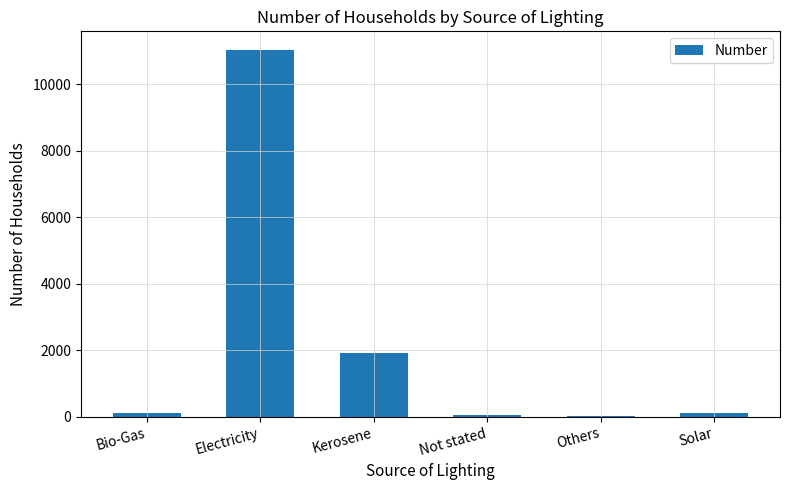

What is the change in value from Not stated to Solar?

+43